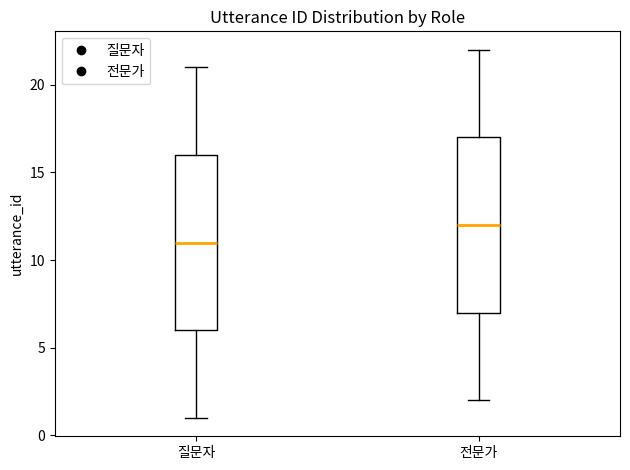

Reading left to right, read every box against the y-axis: the position of its median line, the range the box covers, and the ends of its whiskers. The values are not printed on the chart, so give them approximately, as read against the axis.

질문자: median 11, box 6 to 16, whiskers 1 to 21
전문가: median 12, box 7 to 17, whiskers 2 to 22